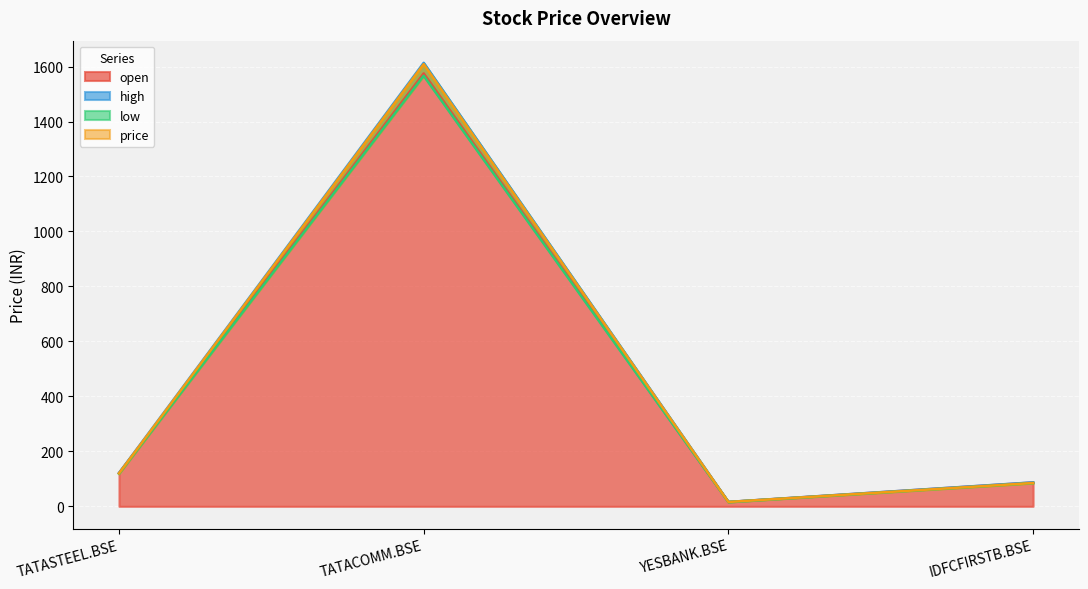

What are all the series names shown in the legend?

open, high, low, price